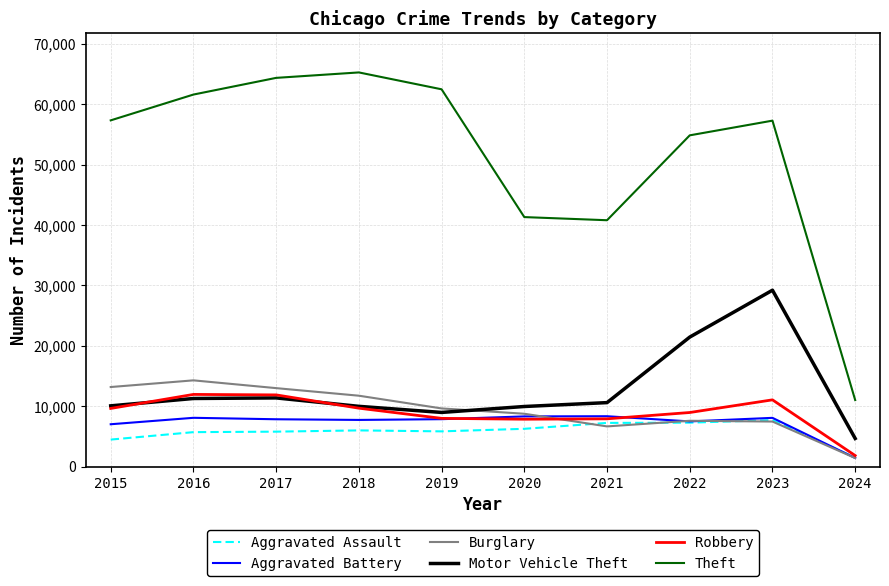

What is the total value across all series at 2017?

114285